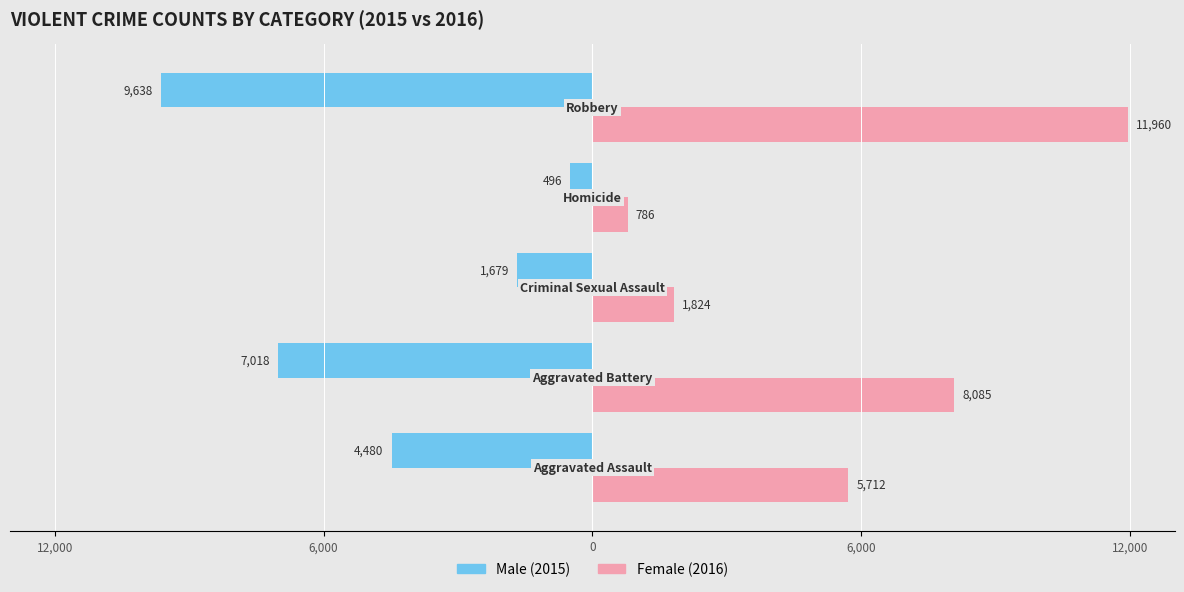

What is the value of the Female bar at the 2nd from the left?

8085